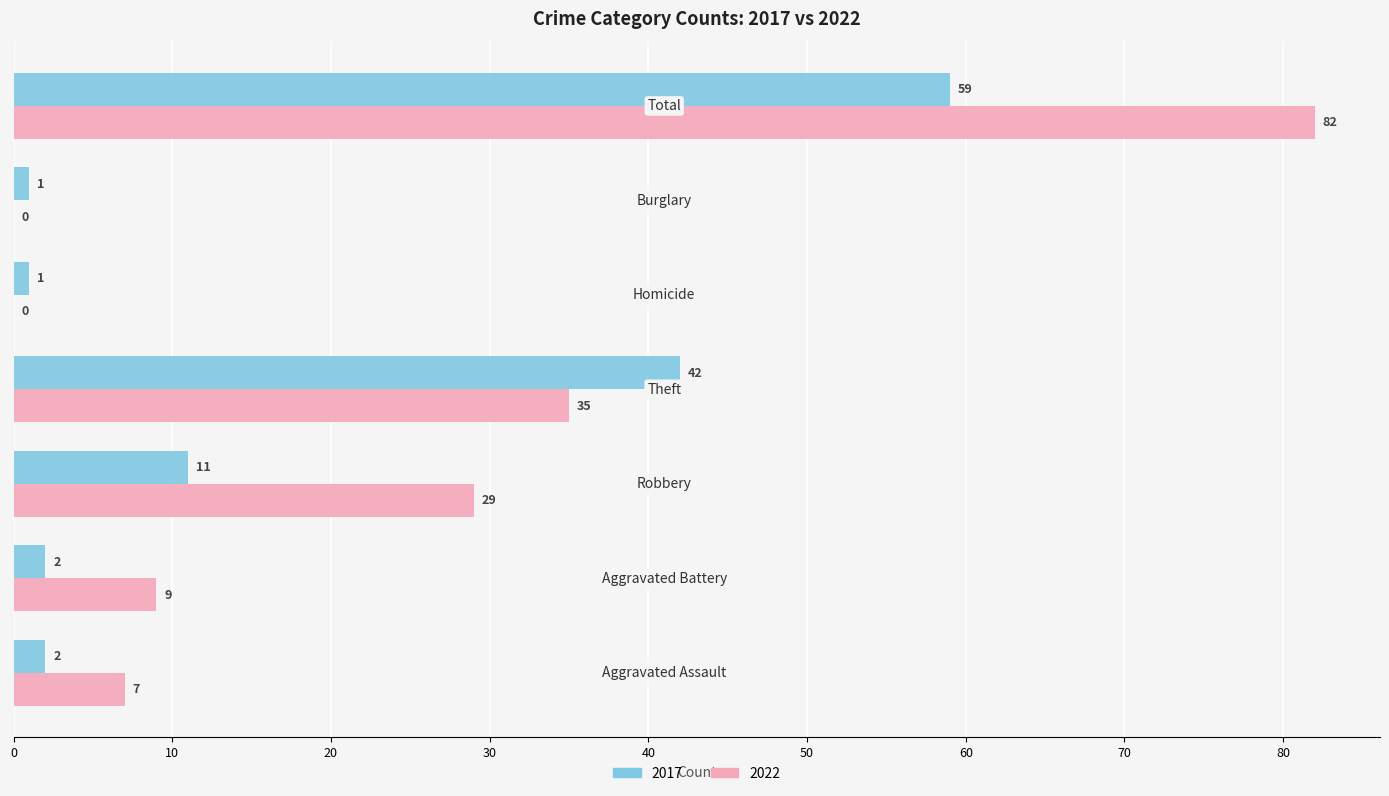

What is the maximum value for 2017?

59